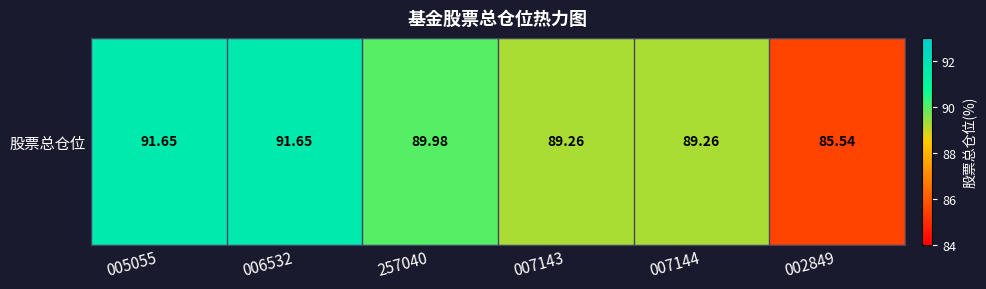

Where does the data first go above 89?

005055